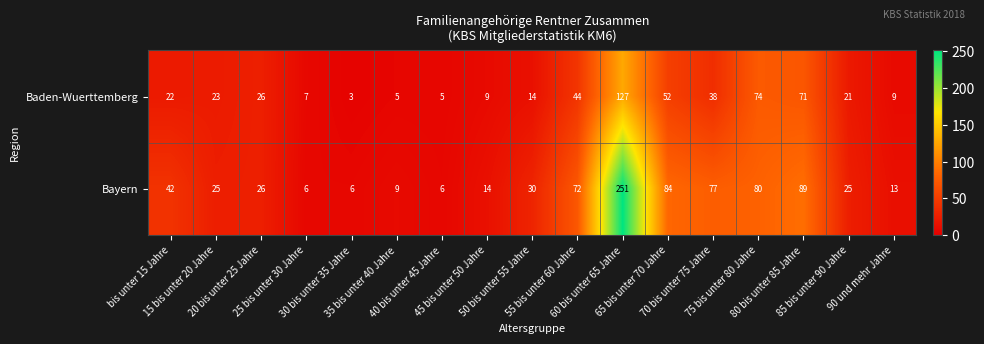

What is the smallest value displayed?

3